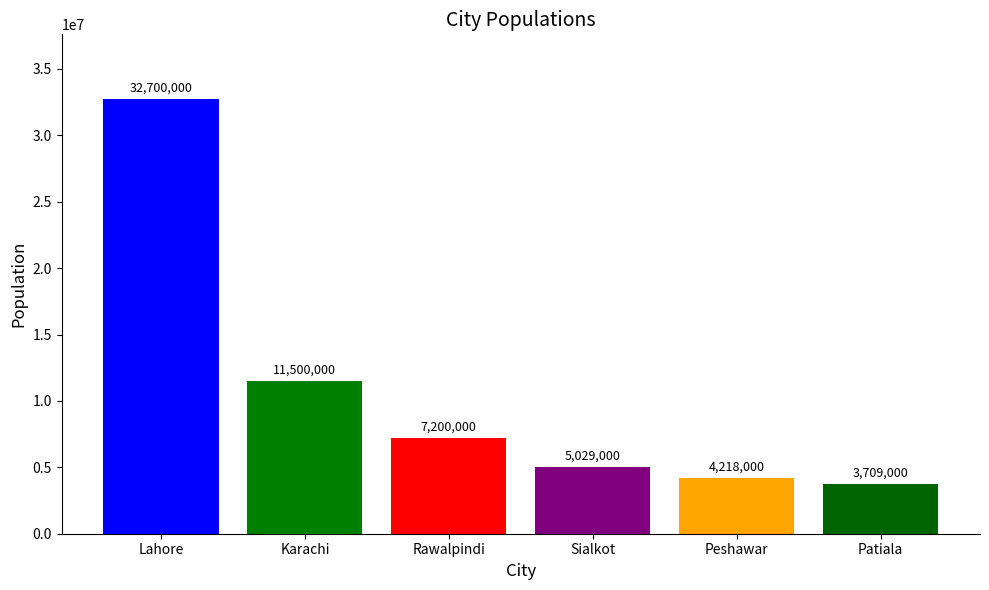

What is the difference between the maximum and minimum values?

28991000